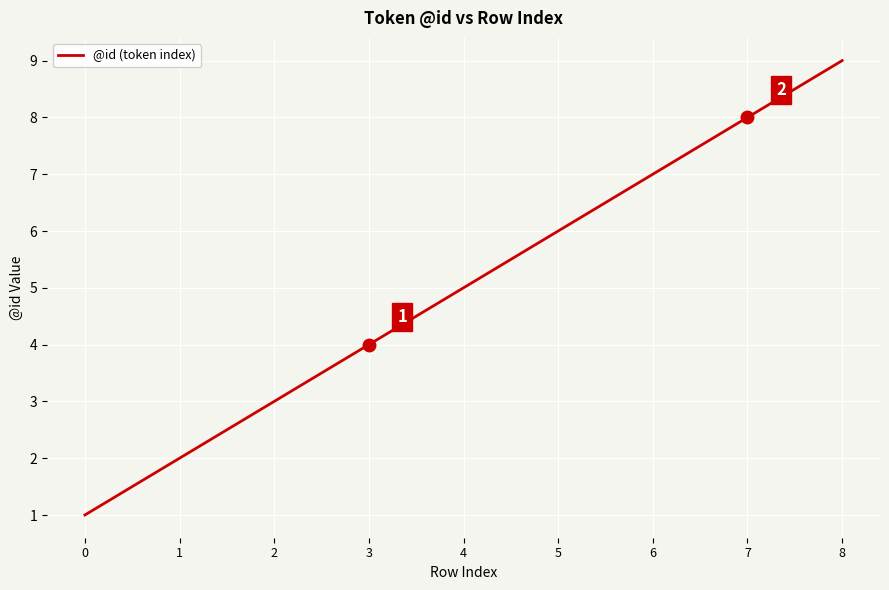

What is the sum of the values at 1 and 2?

5